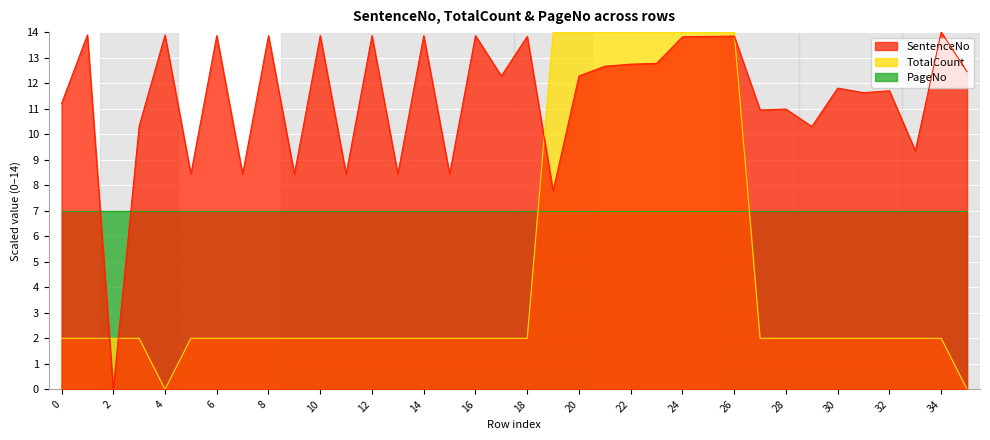

True or false: TotalCount has a value of 1.1 at 9.

False